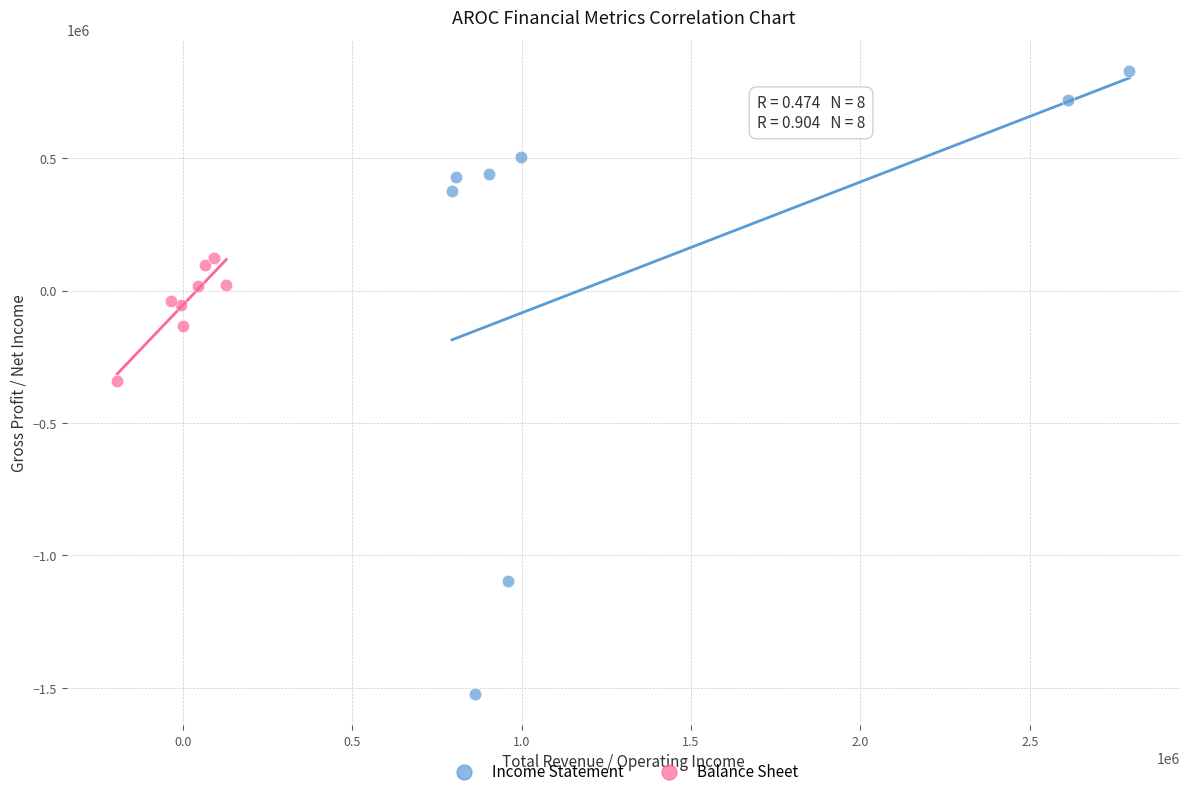

Which series reaches the maximum Y coordinate?

Income Statement